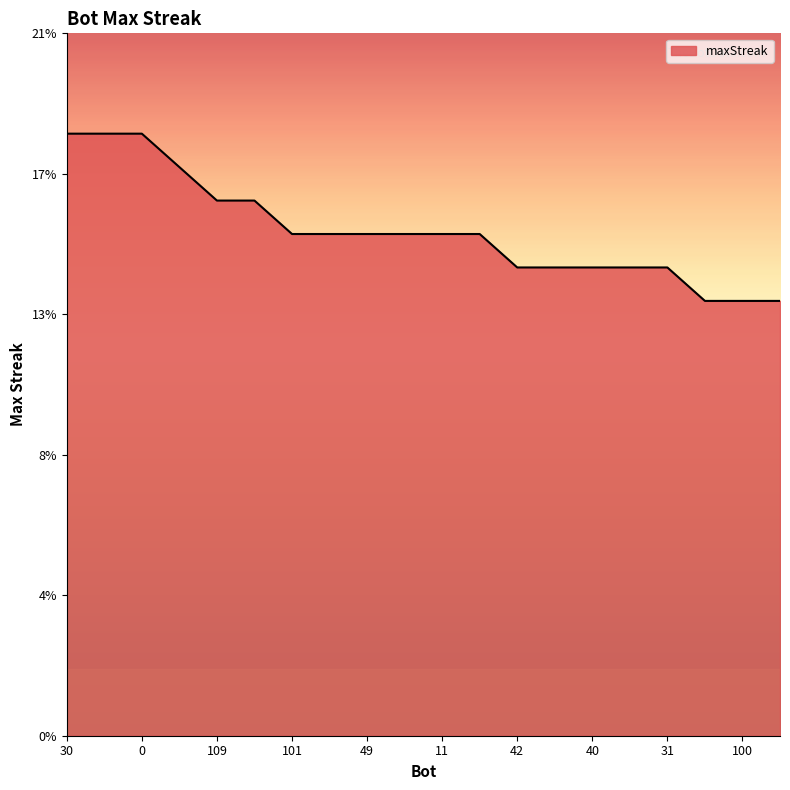

At which category does the chart reach its minimum across all series?

108